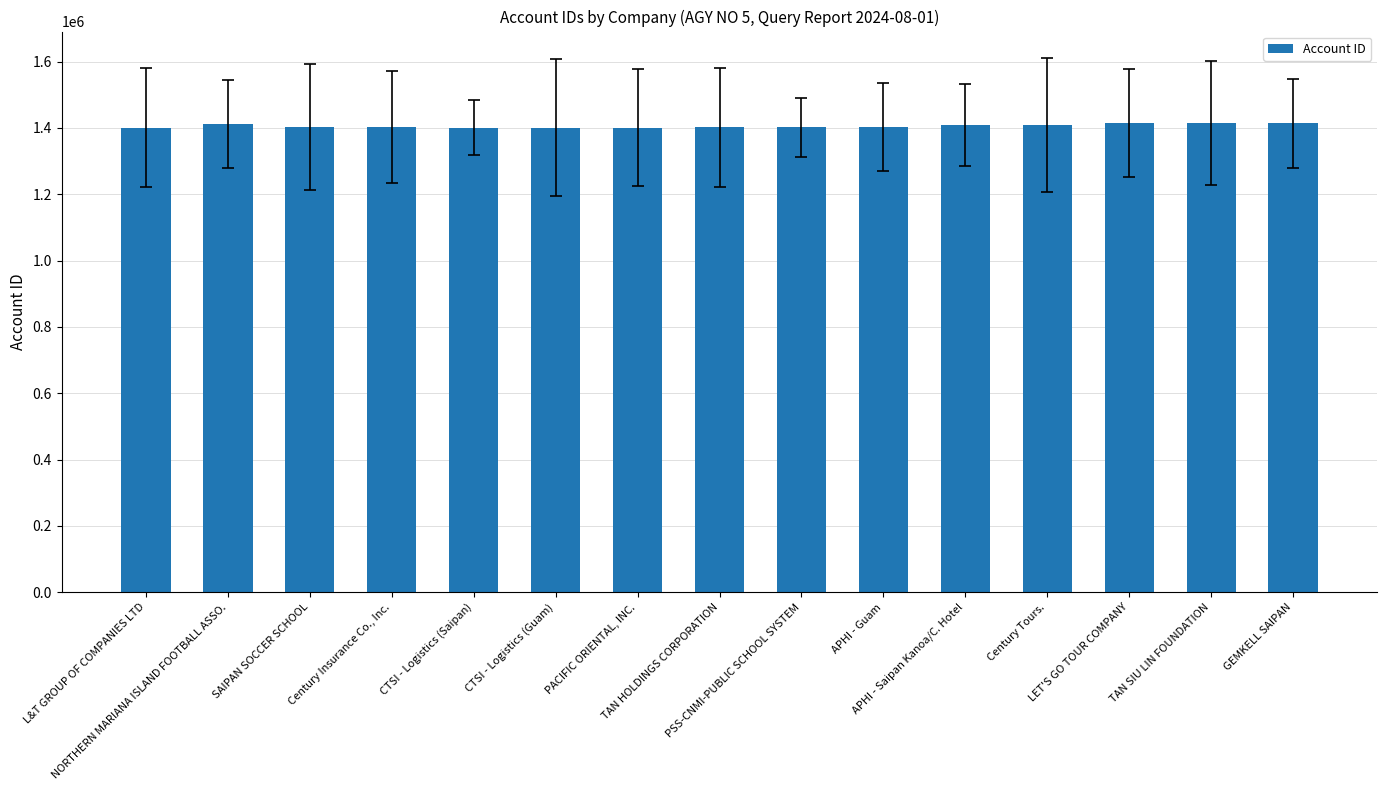

What is the maximum value shown in the chart?

1415267